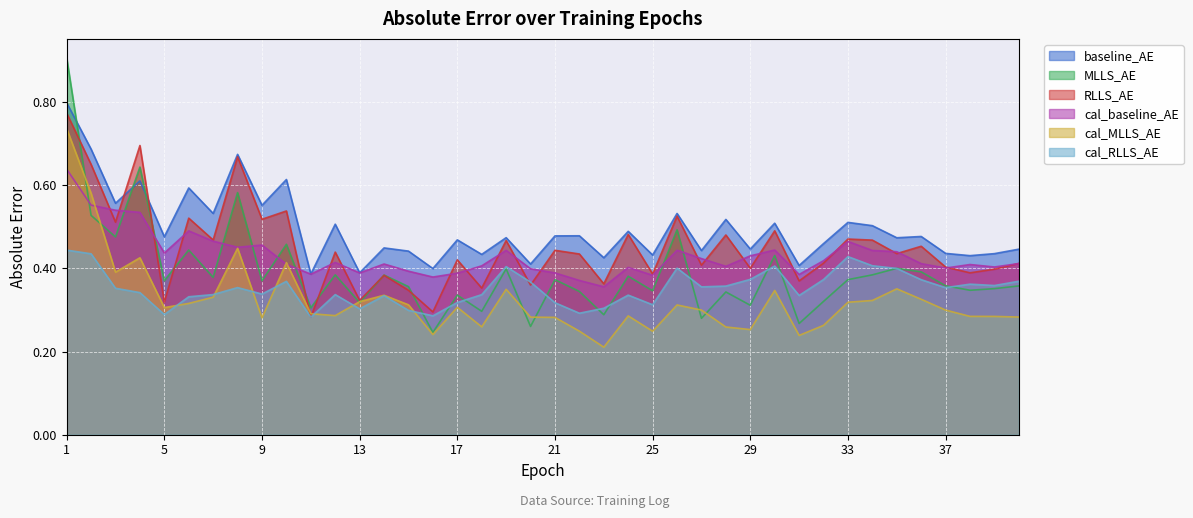

Count the number of categories in the chart.

40